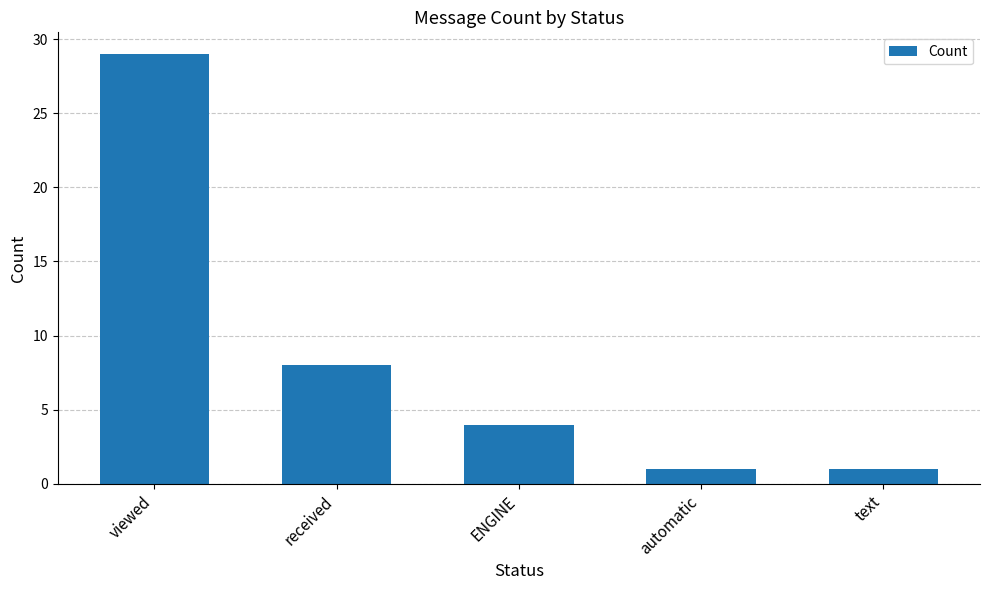

What is the average value?

9